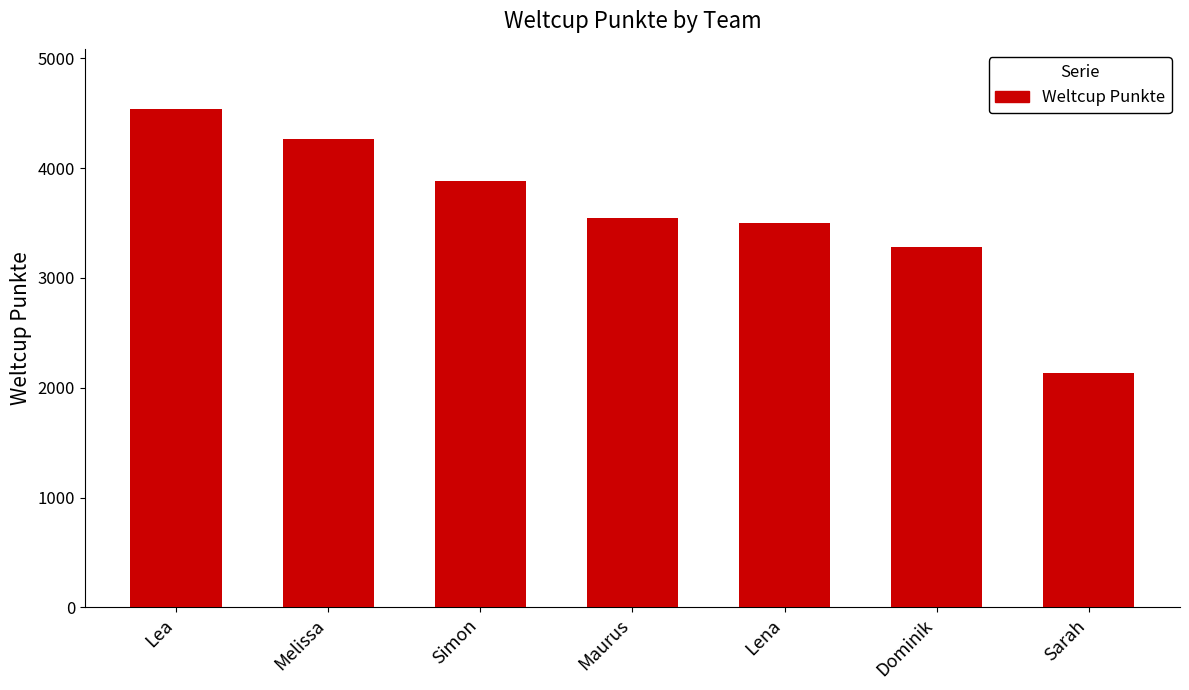

What is the difference between the values at Simon and Lea?

661